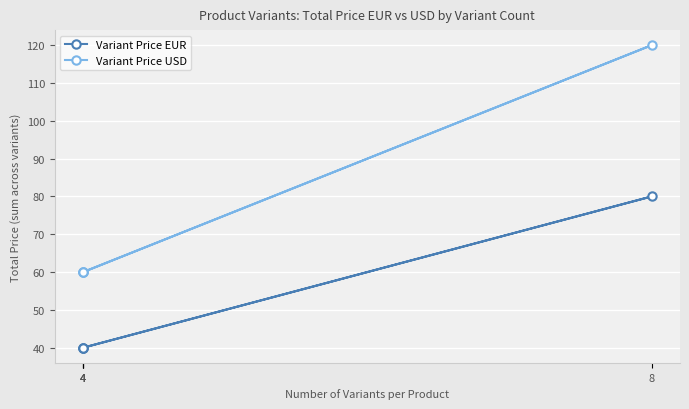

Rank the series at 8 from lowest to highest value.

Variant Price EUR, Variant Price USD